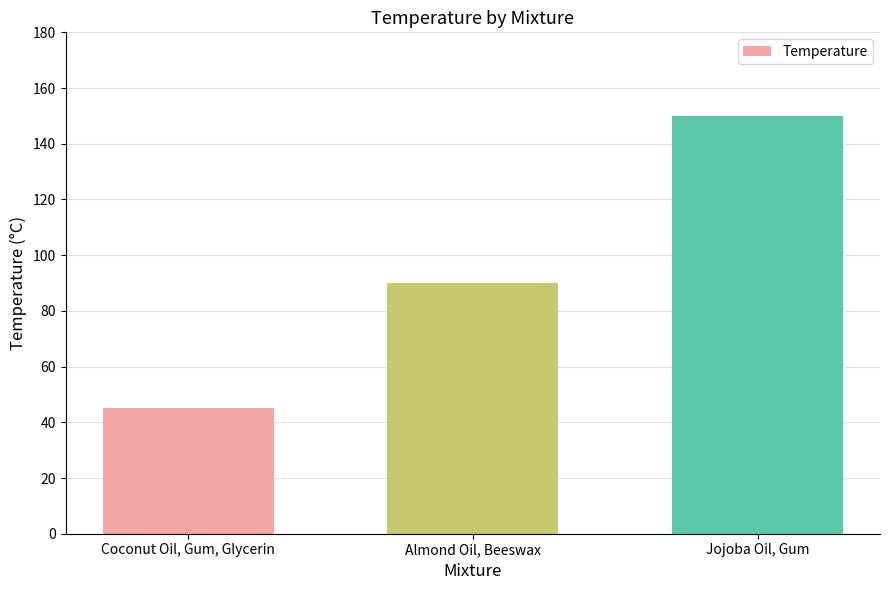

List the labels in order of value, largest first.

Jojoba Oil, Gum, Almond Oil, Beeswax, Coconut Oil, Gum, Glycerin